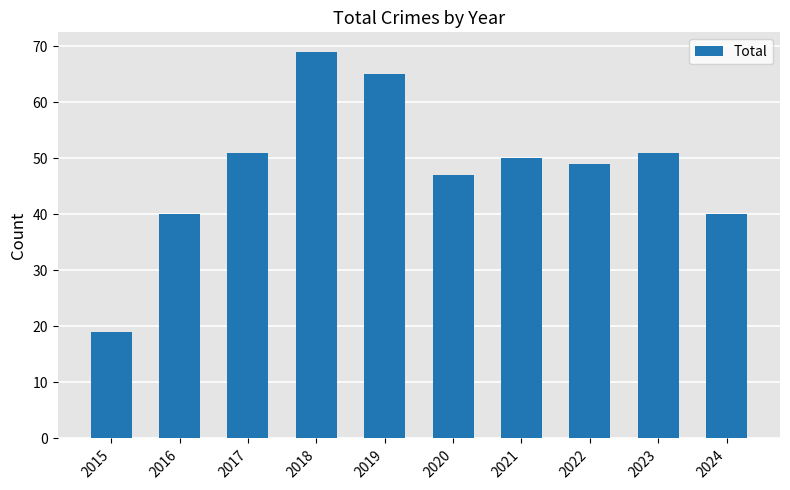

What is the minimum value shown in the chart?

19